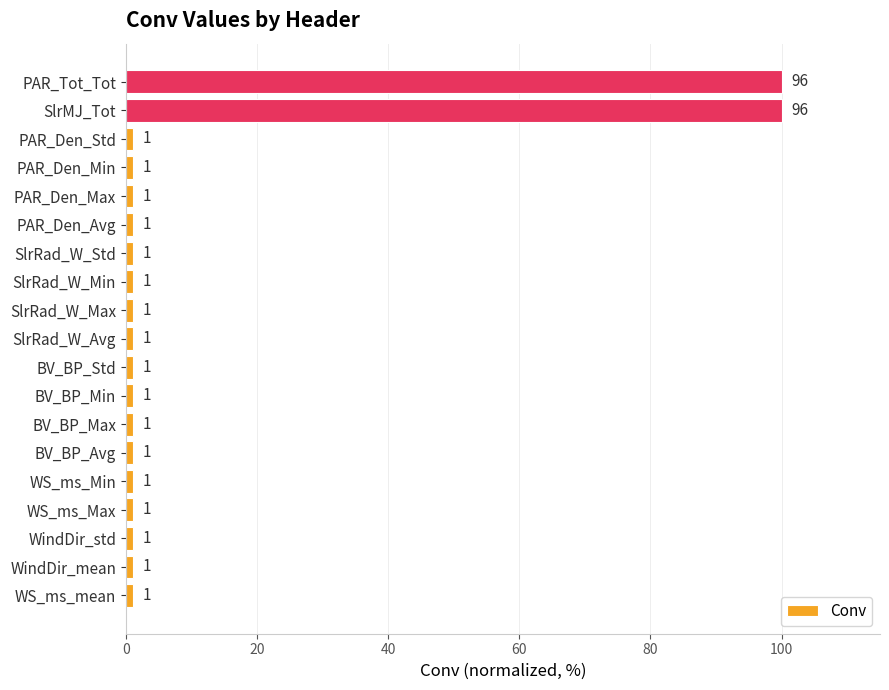

Reading top to bottom, transcribe all the data shown in this chart.

100.0	100.0	1.0	1.0	1.0	1.0	1.0	1.0	1.0	1.0	1.0	1.0	1.0	1.0	1.0	1.0	1.0	1.0	1.0